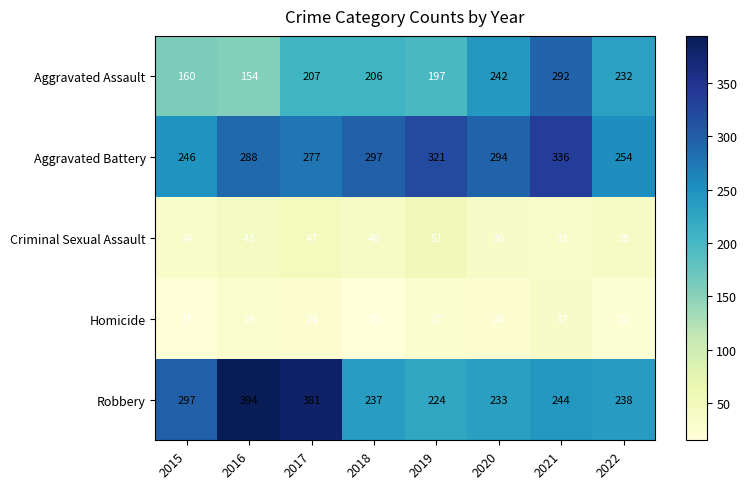

What is the total value across all series at 2021?

942